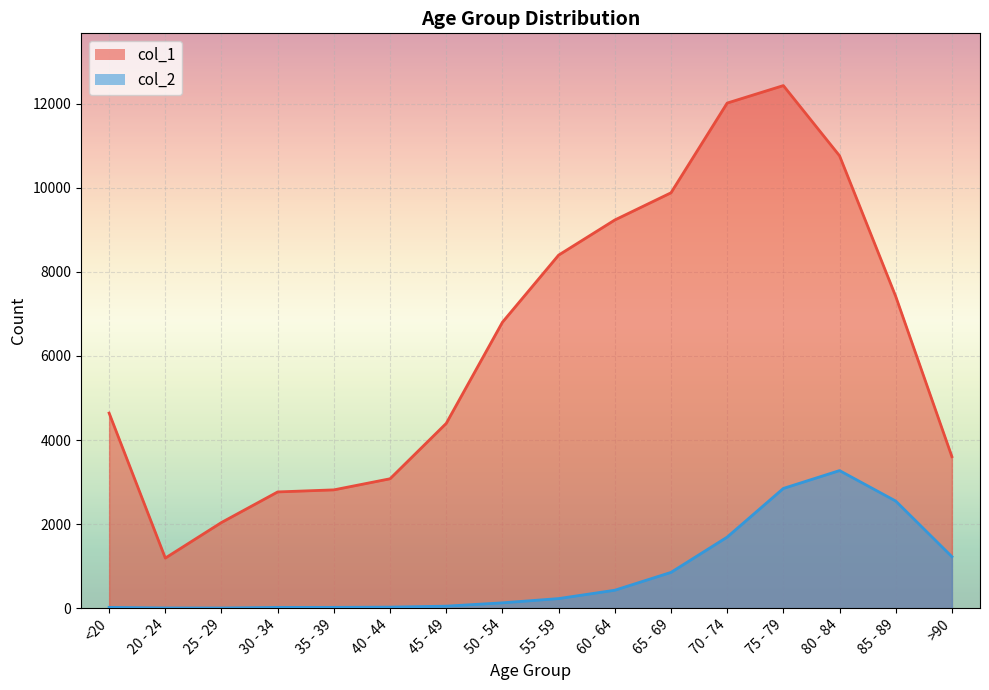

Which category has the highest value across all series?

75 - 79